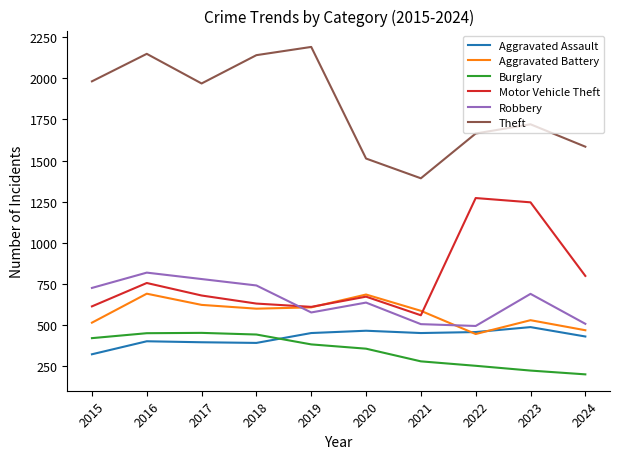

What is the average value of the Aggravated Battery series?

576